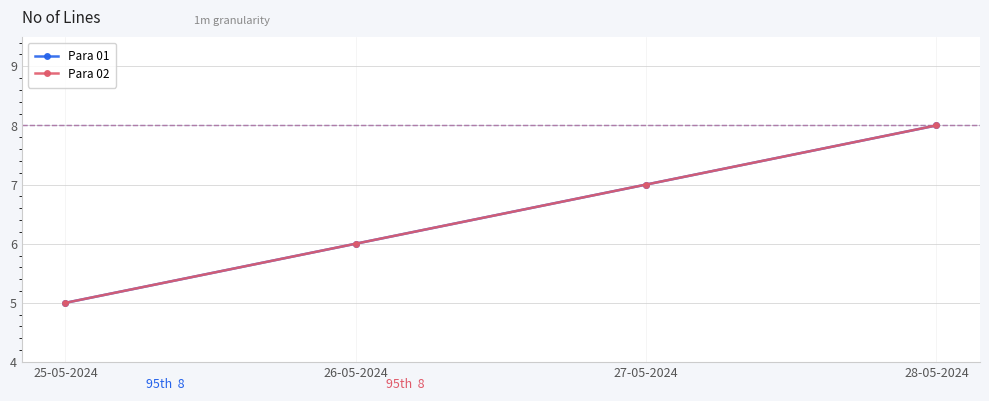

Reading right to left, extract all data points from this chart.

Para 01: 8	7	6	5
Para 02: 8	7	6	5